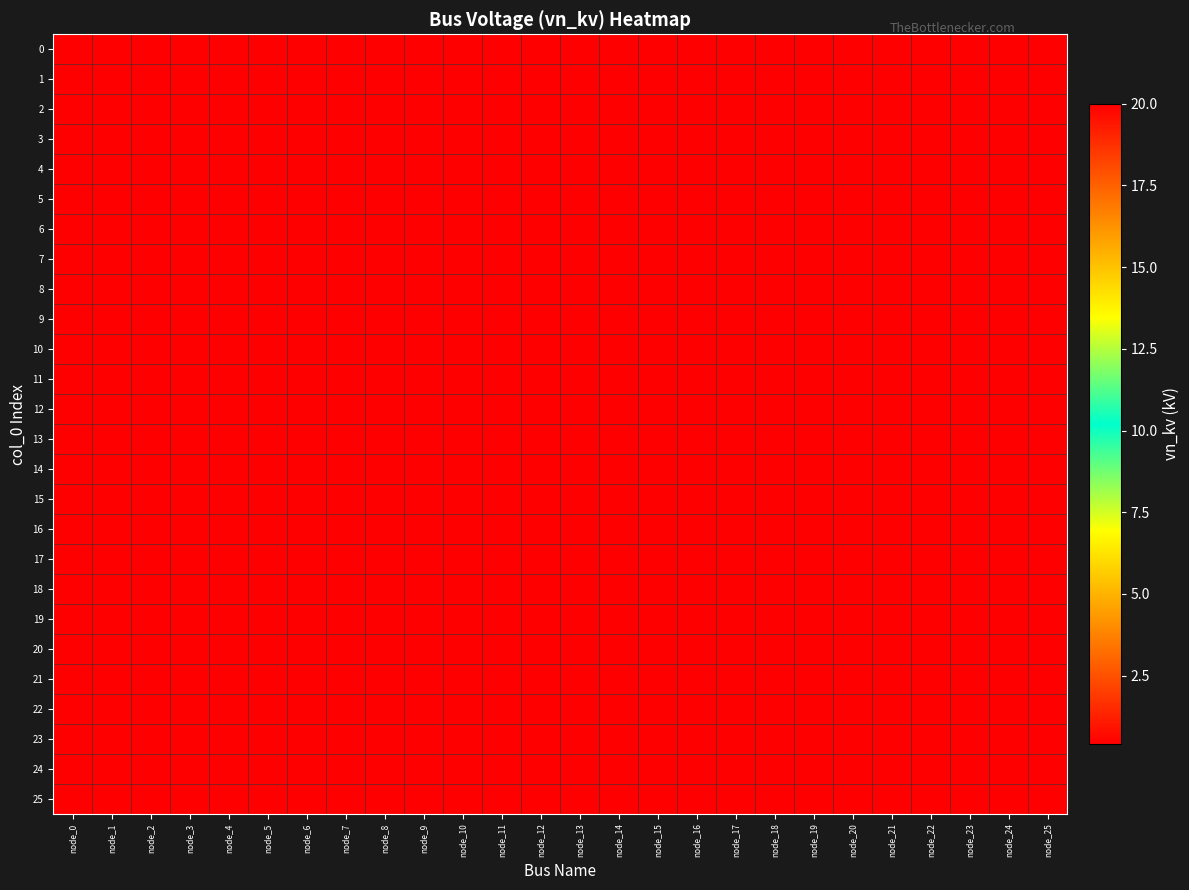

Reading left to right, transcribe all the data shown in this chart.

0: node_0=0.4	node_1=0.4	node_2=0.4	node_3=0.4	node_4=0.4	node_5=0.4	node_6=0.4	node_7=0.4	node_8=0.4	node_9=0.4	node_10=0.4	node_11=0.4	node_12=0.4	node_13=0.4	node_14=0.4	node_15=0.4	node_16=0.4	node_17=0.4	node_18=0.4	node_19=0.4	node_20=0.4	node_21=0.4	node_22=0.4	node_23=0.4	node_24=0.4	node_25=0.4
1: node_0=0.4	node_1=0.4	node_2=0.4	node_3=0.4	node_4=0.4	node_5=0.4	node_6=0.4	node_7=0.4	node_8=0.4	node_9=0.4	node_10=0.4	node_11=0.4	node_12=0.4	node_13=0.4	node_14=0.4	node_15=0.4	node_16=0.4	node_17=0.4	node_18=0.4	node_19=0.4	node_20=0.4	node_21=0.4	node_22=0.4	node_23=0.4	node_24=0.4	node_25=0.4
2: node_0=0.4	node_1=0.4	node_2=0.4	node_3=0.4	node_4=0.4	node_5=0.4	node_6=0.4	node_7=0.4	node_8=0.4	node_9=0.4	node_10=0.4	node_11=0.4	node_12=0.4	node_13=0.4	node_14=0.4	node_15=0.4	node_16=0.4	node_17=0.4	node_18=0.4	node_19=0.4	node_20=0.4	node_21=0.4	node_22=0.4	node_23=0.4	node_24=0.4	node_25=0.4
3: node_0=0.4	node_1=0.4	node_2=0.4	node_3=0.4	node_4=0.4	node_5=0.4	node_6=0.4	node_7=0.4	node_8=0.4	node_9=0.4	node_10=0.4	node_11=0.4	node_12=0.4	node_13=0.4	node_14=0.4	node_15=0.4	node_16=0.4	node_17=0.4	node_18=0.4	node_19=0.4	node_20=0.4	node_21=0.4	node_22=0.4	node_23=0.4	node_24=0.4	node_25=0.4
4: node_0=0.4	node_1=0.4	node_2=0.4	node_3=0.4	node_4=0.4	node_5=0.4	node_6=0.4	node_7=0.4	node_8=0.4	node_9=0.4	node_10=0.4	node_11=0.4	node_12=0.4	node_13=0.4	node_14=0.4	node_15=0.4	node_16=0.4	node_17=0.4	node_18=0.4	node_19=0.4	node_20=0.4	node_21=0.4	node_22=0.4	node_23=0.4	node_24=0.4	node_25=0.4
5: node_0=0.4	node_1=0.4	node_2=0.4	node_3=0.4	node_4=0.4	node_5=0.4	node_6=0.4	node_7=0.4	node_8=0.4	node_9=0.4	node_10=0.4	node_11=0.4	node_12=0.4	node_13=0.4	node_14=0.4	node_15=0.4	node_16=0.4	node_17=0.4	node_18=0.4	node_19=0.4	node_20=0.4	node_21=0.4	node_22=0.4	node_23=0.4	node_24=0.4	node_25=0.4
6: node_0=0.4	node_1=0.4	node_2=0.4	node_3=0.4	node_4=0.4	node_5=0.4	node_6=0.4	node_7=0.4	node_8=0.4	node_9=0.4	node_10=0.4	node_11=0.4	node_12=0.4	node_13=0.4	node_14=0.4	node_15=0.4	node_16=0.4	node_17=0.4	node_18=0.4	node_19=0.4	node_20=0.4	node_21=0.4	node_22=0.4	node_23=0.4	node_24=0.4	node_25=0.4
7: node_0=0.4	node_1=0.4	node_2=0.4	node_3=0.4	node_4=0.4	node_5=0.4	node_6=0.4	node_7=0.4	node_8=0.4	node_9=0.4	node_10=0.4	node_11=0.4	node_12=0.4	node_13=0.4	node_14=0.4	node_15=0.4	node_16=0.4	node_17=0.4	node_18=0.4	node_19=0.4	node_20=0.4	node_21=0.4	node_22=0.4	node_23=0.4	node_24=0.4	node_25=0.4
8: node_0=0.4	node_1=0.4	node_2=0.4	node_3=0.4	node_4=0.4	node_5=0.4	node_6=0.4	node_7=0.4	node_8=0.4	node_9=0.4	node_10=0.4	node_11=0.4	node_12=0.4	node_13=0.4	node_14=0.4	node_15=0.4	node_16=0.4	node_17=0.4	node_18=0.4	node_19=0.4	node_20=0.4	node_21=0.4	node_22=0.4	node_23=0.4	node_24=0.4	node_25=0.4
9: node_0=0.4	node_1=0.4	node_2=0.4	node_3=0.4	node_4=0.4	node_5=0.4	node_6=0.4	node_7=0.4	node_8=0.4	node_9=0.4	node_10=0.4	node_11=0.4	node_12=0.4	node_13=0.4	node_14=0.4	node_15=0.4	node_16=0.4	node_17=0.4	node_18=0.4	node_19=0.4	node_20=0.4	node_21=0.4	node_22=0.4	node_23=0.4	node_24=0.4	node_25=0.4
10: node_0=0.4	node_1=0.4	node_2=0.4	node_3=0.4	node_4=0.4	node_5=0.4	node_6=0.4	node_7=0.4	node_8=0.4	node_9=0.4	node_10=0.4	node_11=0.4	node_12=0.4	node_13=0.4	node_14=0.4	node_15=0.4	node_16=0.4	node_17=0.4	node_18=0.4	node_19=0.4	node_20=0.4	node_21=0.4	node_22=0.4	node_23=0.4	node_24=0.4	node_25=0.4
11: node_0=0.4	node_1=0.4	node_2=0.4	node_3=0.4	node_4=0.4	node_5=0.4	node_6=0.4	node_7=0.4	node_8=0.4	node_9=0.4	node_10=0.4	node_11=0.4	node_12=0.4	node_13=0.4	node_14=0.4	node_15=0.4	node_16=0.4	node_17=0.4	node_18=0.4	node_19=0.4	node_20=0.4	node_21=0.4	node_22=0.4	node_23=0.4	node_24=0.4	node_25=0.4
12: node_0=0.4	node_1=0.4	node_2=0.4	node_3=0.4	node_4=0.4	node_5=0.4	node_6=0.4	node_7=0.4	node_8=0.4	node_9=0.4	node_10=0.4	node_11=0.4	node_12=0.4	node_13=0.4	node_14=0.4	node_15=0.4	node_16=0.4	node_17=0.4	node_18=0.4	node_19=0.4	node_20=0.4	node_21=0.4	node_22=0.4	node_23=0.4	node_24=0.4	node_25=0.4
13: node_0=0.4	node_1=0.4	node_2=0.4	node_3=0.4	node_4=0.4	node_5=0.4	node_6=0.4	node_7=0.4	node_8=0.4	node_9=0.4	node_10=0.4	node_11=0.4	node_12=0.4	node_13=0.4	node_14=0.4	node_15=0.4	node_16=0.4	node_17=0.4	node_18=0.4	node_19=0.4	node_20=0.4	node_21=0.4	node_22=0.4	node_23=0.4	node_24=0.4	node_25=0.4
14: node_0=0.4	node_1=0.4	node_2=0.4	node_3=0.4	node_4=0.4	node_5=0.4	node_6=0.4	node_7=0.4	node_8=0.4	node_9=0.4	node_10=0.4	node_11=0.4	node_12=0.4	node_13=0.4	node_14=0.4	node_15=0.4	node_16=0.4	node_17=0.4	node_18=0.4	node_19=0.4	node_20=0.4	node_21=0.4	node_22=0.4	node_23=0.4	node_24=0.4	node_25=0.4
15: node_0=0.4	node_1=0.4	node_2=0.4	node_3=0.4	node_4=0.4	node_5=0.4	node_6=0.4	node_7=0.4	node_8=0.4	node_9=0.4	node_10=0.4	node_11=0.4	node_12=0.4	node_13=0.4	node_14=0.4	node_15=0.4	node_16=0.4	node_17=0.4	node_18=0.4	node_19=0.4	node_20=0.4	node_21=0.4	node_22=0.4	node_23=0.4	node_24=0.4	node_25=0.4
16: node_0=0.4	node_1=0.4	node_2=0.4	node_3=0.4	node_4=0.4	node_5=0.4	node_6=0.4	node_7=0.4	node_8=0.4	node_9=0.4	node_10=0.4	node_11=0.4	node_12=0.4	node_13=0.4	node_14=0.4	node_15=0.4	node_16=0.4	node_17=0.4	node_18=0.4	node_19=0.4	node_20=0.4	node_21=0.4	node_22=0.4	node_23=0.4	node_24=0.4	node_25=0.4
17: node_0=0.4	node_1=0.4	node_2=0.4	node_3=0.4	node_4=0.4	node_5=0.4	node_6=0.4	node_7=0.4	node_8=0.4	node_9=0.4	node_10=0.4	node_11=0.4	node_12=0.4	node_13=0.4	node_14=0.4	node_15=0.4	node_16=0.4	node_17=0.4	node_18=0.4	node_19=0.4	node_20=0.4	node_21=0.4	node_22=0.4	node_23=0.4	node_24=0.4	node_25=0.4
18: node_0=0.4	node_1=0.4	node_2=0.4	node_3=0.4	node_4=0.4	node_5=0.4	node_6=0.4	node_7=0.4	node_8=0.4	node_9=0.4	node_10=0.4	node_11=0.4	node_12=0.4	node_13=0.4	node_14=0.4	node_15=0.4	node_16=0.4	node_17=0.4	node_18=0.4	node_19=0.4	node_20=0.4	node_21=0.4	node_22=0.4	node_23=0.4	node_24=0.4	node_25=0.4
19: node_0=0.4	node_1=0.4	node_2=0.4	node_3=0.4	node_4=0.4	node_5=0.4	node_6=0.4	node_7=0.4	node_8=0.4	node_9=0.4	node_10=0.4	node_11=0.4	node_12=0.4	node_13=0.4	node_14=0.4	node_15=0.4	node_16=0.4	node_17=0.4	node_18=0.4	node_19=0.4	node_20=0.4	node_21=0.4	node_22=0.4	node_23=0.4	node_24=0.4	node_25=0.4
20: node_0=0.4	node_1=0.4	node_2=0.4	node_3=0.4	node_4=0.4	node_5=0.4	node_6=0.4	node_7=0.4	node_8=0.4	node_9=0.4	node_10=0.4	node_11=0.4	node_12=0.4	node_13=0.4	node_14=0.4	node_15=0.4	node_16=0.4	node_17=0.4	node_18=0.4	node_19=0.4	node_20=0.4	node_21=0.4	node_22=0.4	node_23=0.4	node_24=0.4	node_25=0.4
21: node_0=0.4	node_1=0.4	node_2=0.4	node_3=0.4	node_4=0.4	node_5=0.4	node_6=0.4	node_7=0.4	node_8=0.4	node_9=0.4	node_10=0.4	node_11=0.4	node_12=0.4	node_13=0.4	node_14=0.4	node_15=0.4	node_16=0.4	node_17=0.4	node_18=0.4	node_19=0.4	node_20=0.4	node_21=0.4	node_22=0.4	node_23=0.4	node_24=0.4	node_25=0.4
22: node_0=0.4	node_1=0.4	node_2=0.4	node_3=0.4	node_4=0.4	node_5=0.4	node_6=0.4	node_7=0.4	node_8=0.4	node_9=0.4	node_10=0.4	node_11=0.4	node_12=0.4	node_13=0.4	node_14=0.4	node_15=0.4	node_16=0.4	node_17=0.4	node_18=0.4	node_19=0.4	node_20=0.4	node_21=0.4	node_22=0.4	node_23=0.4	node_24=0.4	node_25=0.4
23: node_0=0.4	node_1=0.4	node_2=0.4	node_3=0.4	node_4=0.4	node_5=0.4	node_6=0.4	node_7=0.4	node_8=0.4	node_9=0.4	node_10=0.4	node_11=0.4	node_12=0.4	node_13=0.4	node_14=0.4	node_15=0.4	node_16=0.4	node_17=0.4	node_18=0.4	node_19=0.4	node_20=0.4	node_21=0.4	node_22=0.4	node_23=0.4	node_24=0.4	node_25=0.4
24: node_0=0.4	node_1=0.4	node_2=0.4	node_3=0.4	node_4=0.4	node_5=0.4	node_6=0.4	node_7=0.4	node_8=0.4	node_9=0.4	node_10=0.4	node_11=0.4	node_12=0.4	node_13=0.4	node_14=0.4	node_15=0.4	node_16=0.4	node_17=0.4	node_18=0.4	node_19=0.4	node_20=0.4	node_21=0.4	node_22=0.4	node_23=0.4	node_24=0.4	node_25=0.4
25: node_0=20.0	node_1=20.0	node_2=20.0	node_3=20.0	node_4=20.0	node_5=20.0	node_6=20.0	node_7=20.0	node_8=20.0	node_9=20.0	node_10=20.0	node_11=20.0	node_12=20.0	node_13=20.0	node_14=20.0	node_15=20.0	node_16=20.0	node_17=20.0	node_18=20.0	node_19=20.0	node_20=20.0	node_21=20.0	node_22=20.0	node_23=20.0	node_24=20.0	node_25=20.0